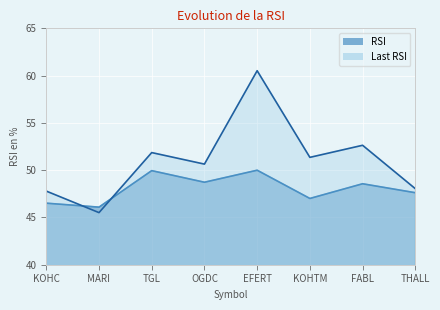

Rank the series by their maximum value, from lowest to highest.

RSI, Last RSI